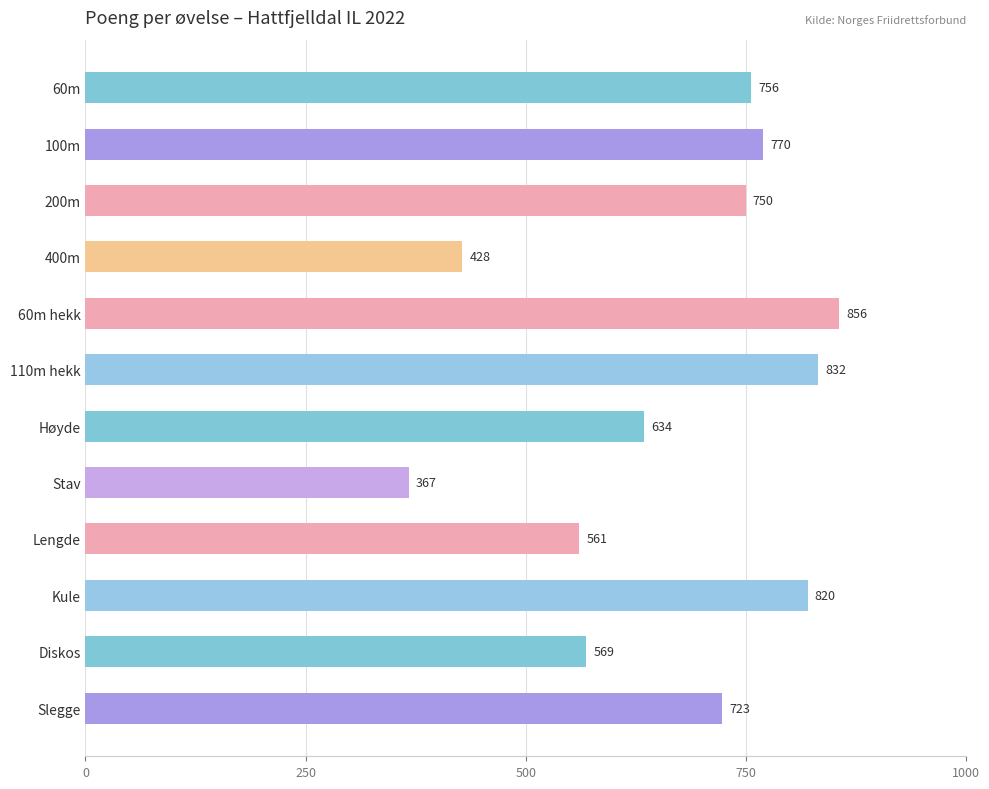

Where is the data nearest to the value 611?

Høyde